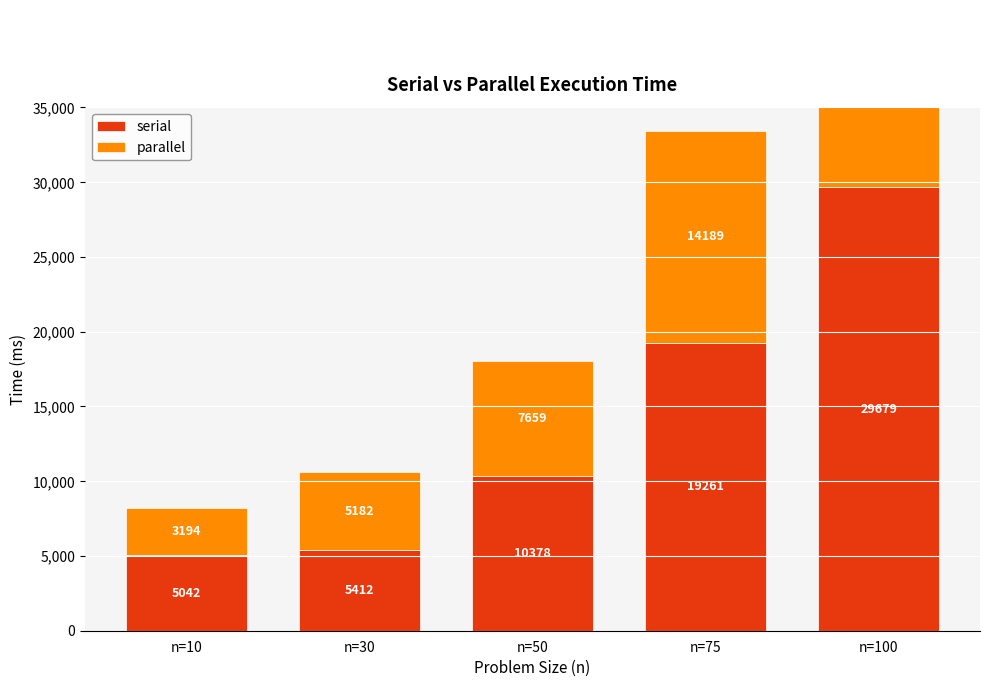

At which label does serial reach its minimum?

n=10